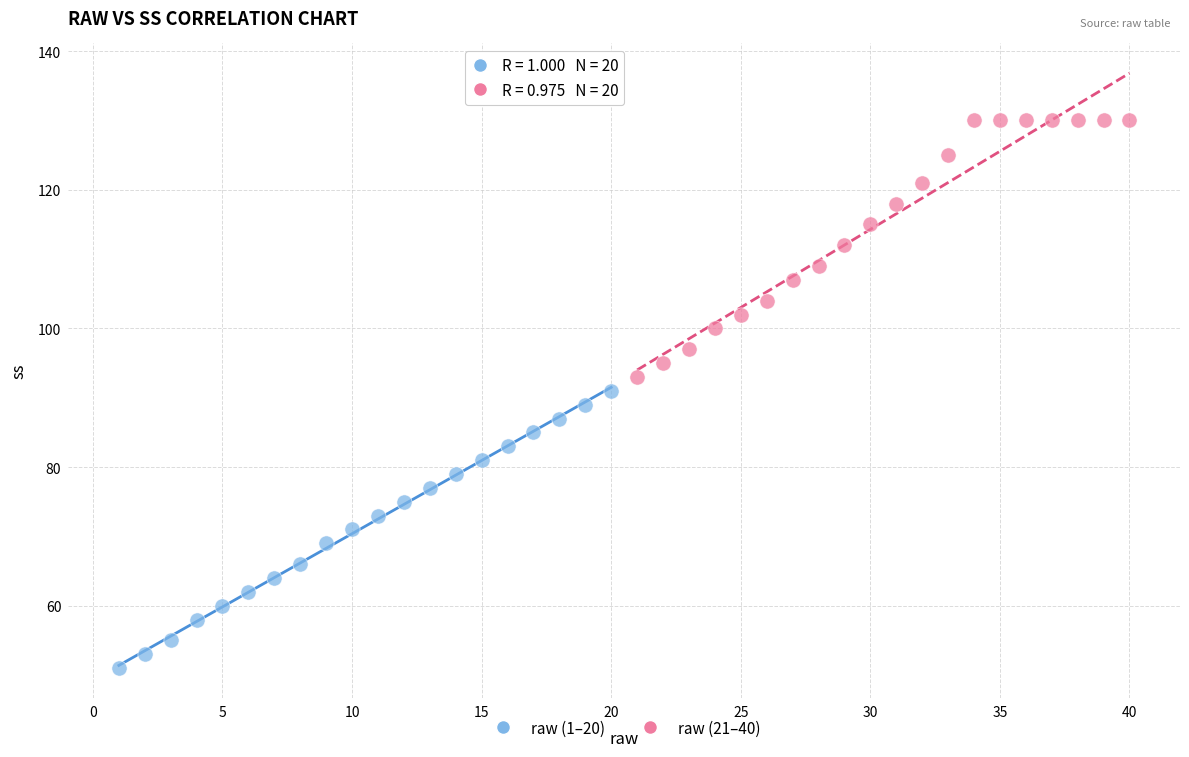

Which series has the largest Y range (max minus min)?

raw (1–20)